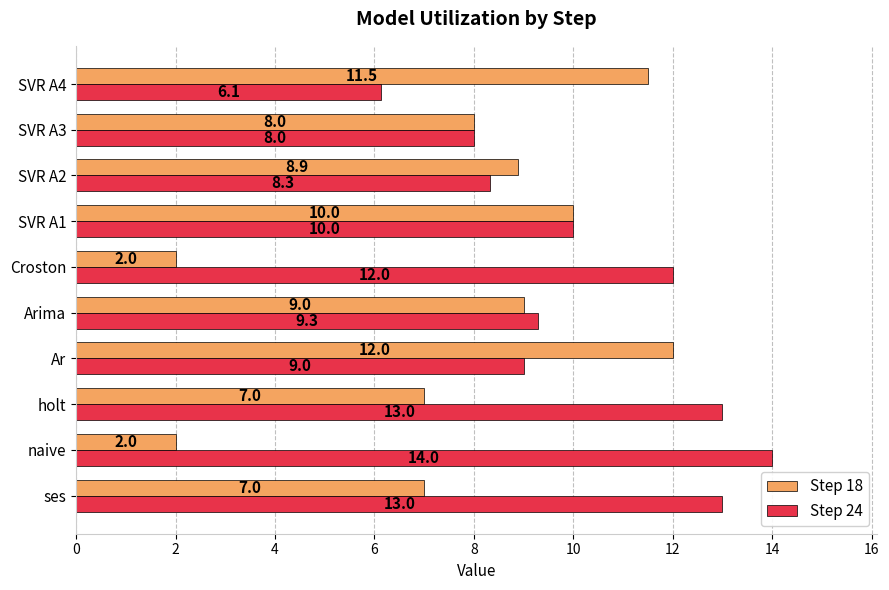

Rank the series by their maximum value, from lowest to highest.

Step 18, Step 24